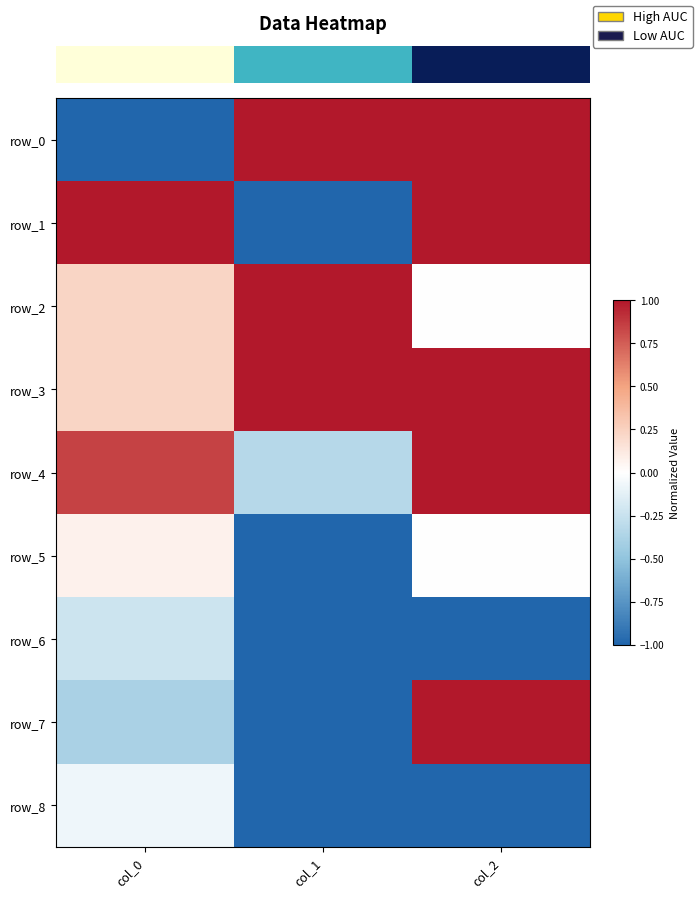

What is the sum of all row_2 values?

1.2